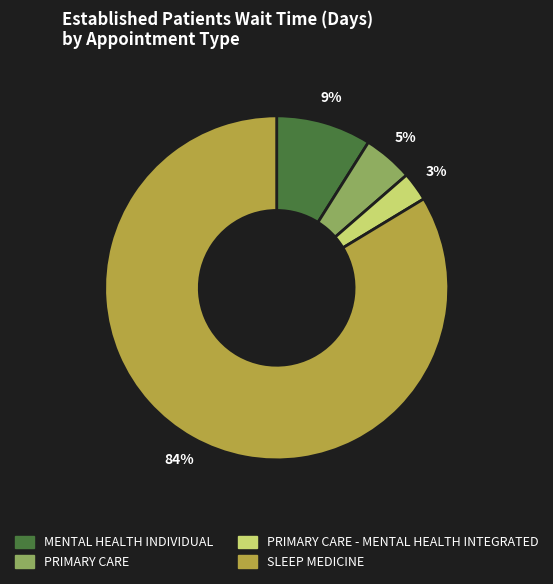

To the nearest percent, what is the average slice percentage?

25%